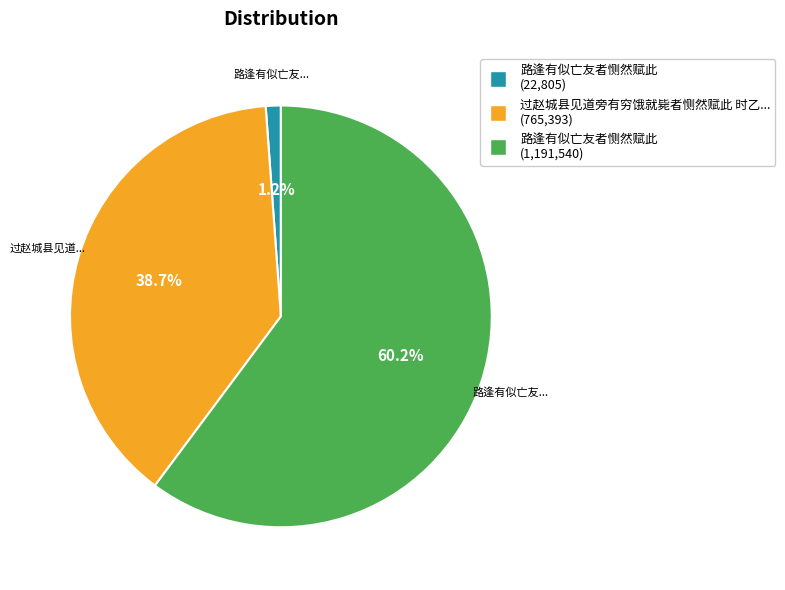

Does any single category account for the majority?

Yes